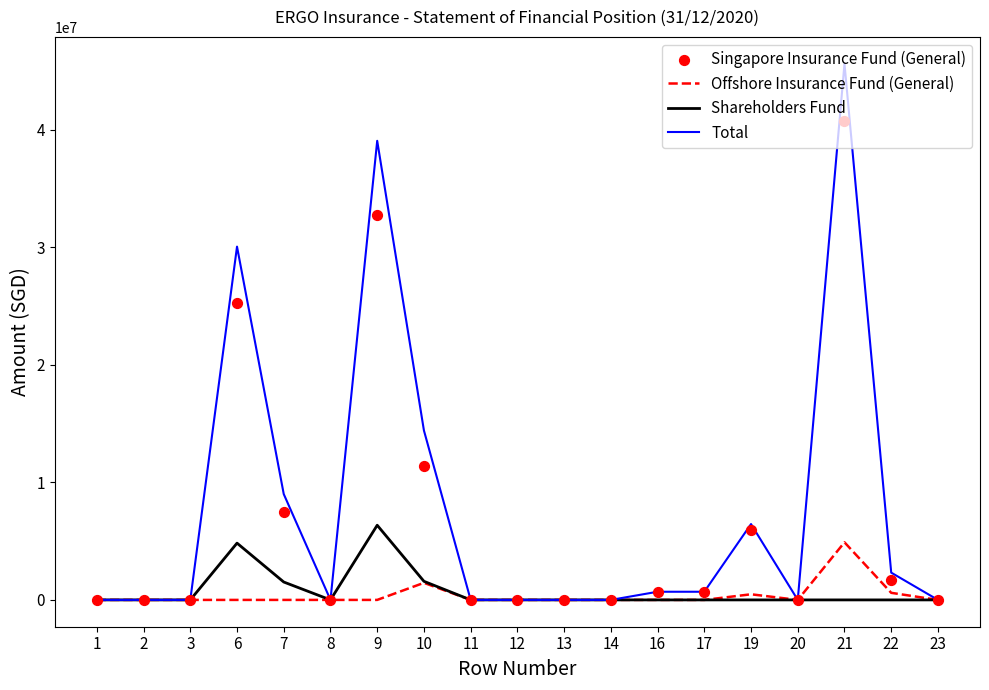

Which series reaches the maximum Y coordinate?

Total